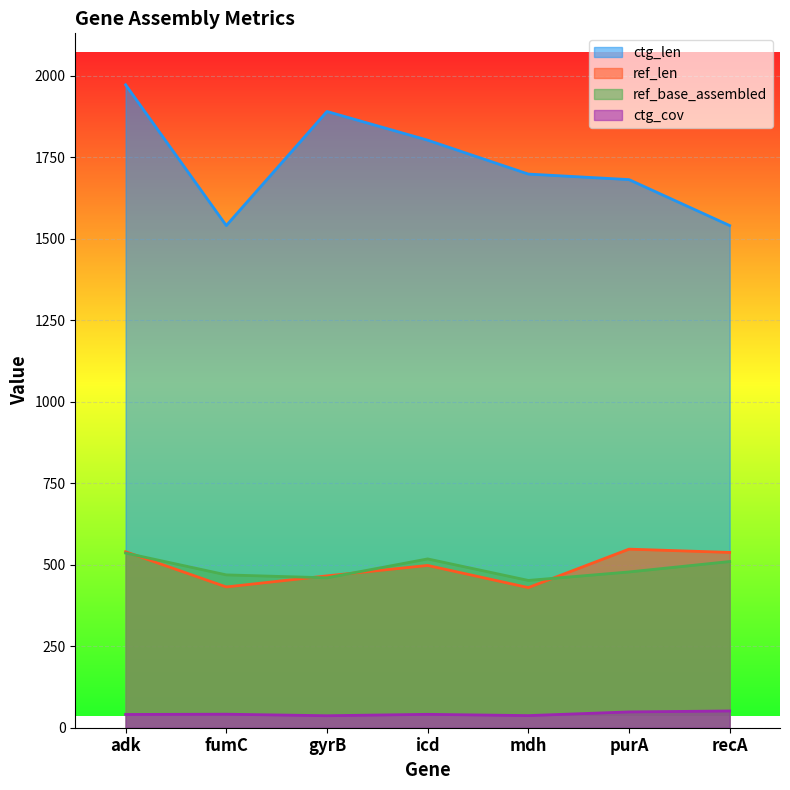

At how many categories does at least one series exceed 1323?

7